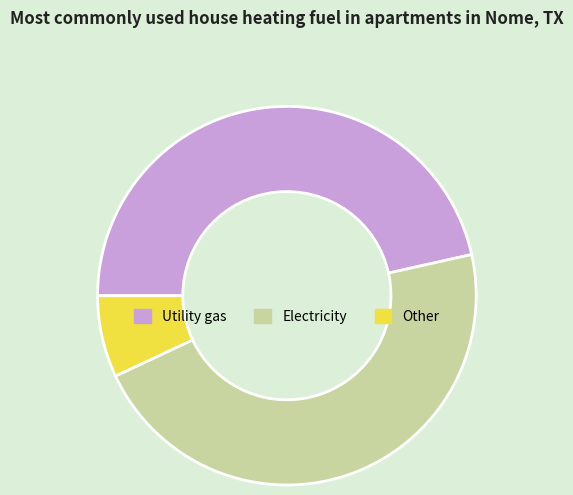

Do Electricity and Other together represent more than half of the pie?

Yes